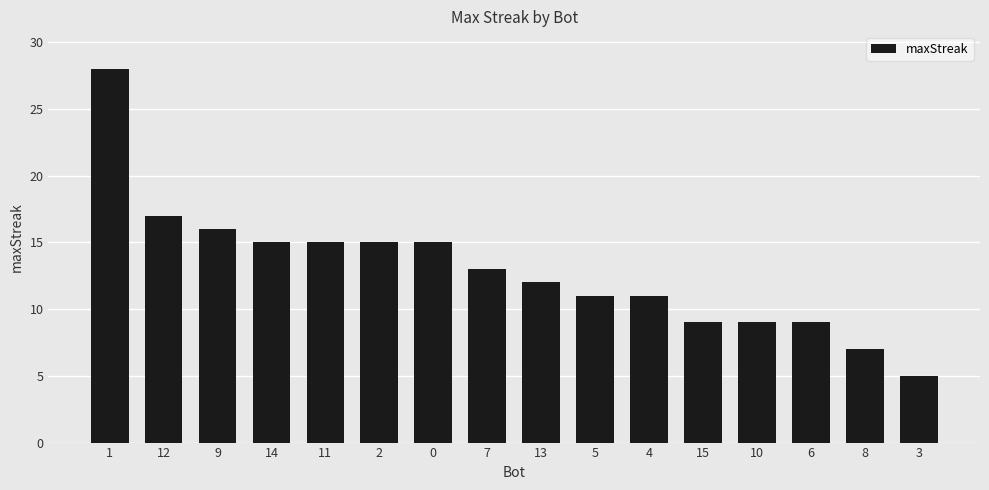

The chart shows a value of 7 at 8. True or false?

True